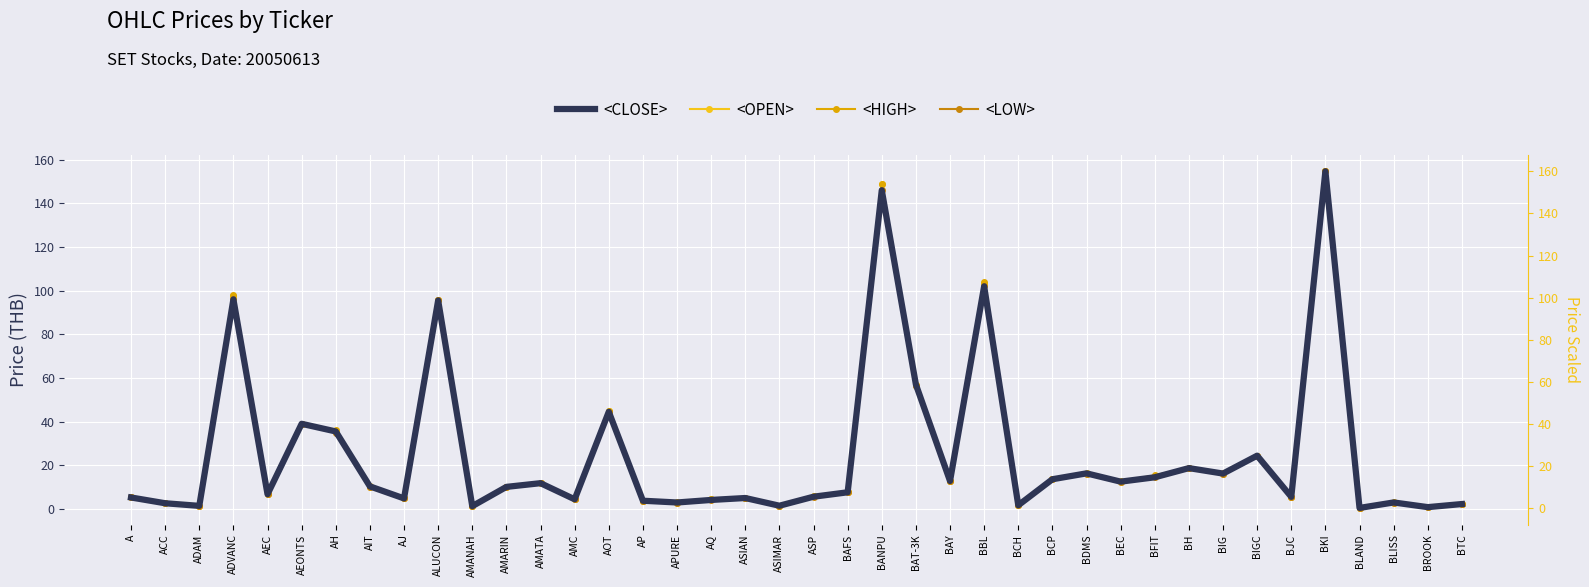

What is the lowest value of the <CLOSE> series?

0.5